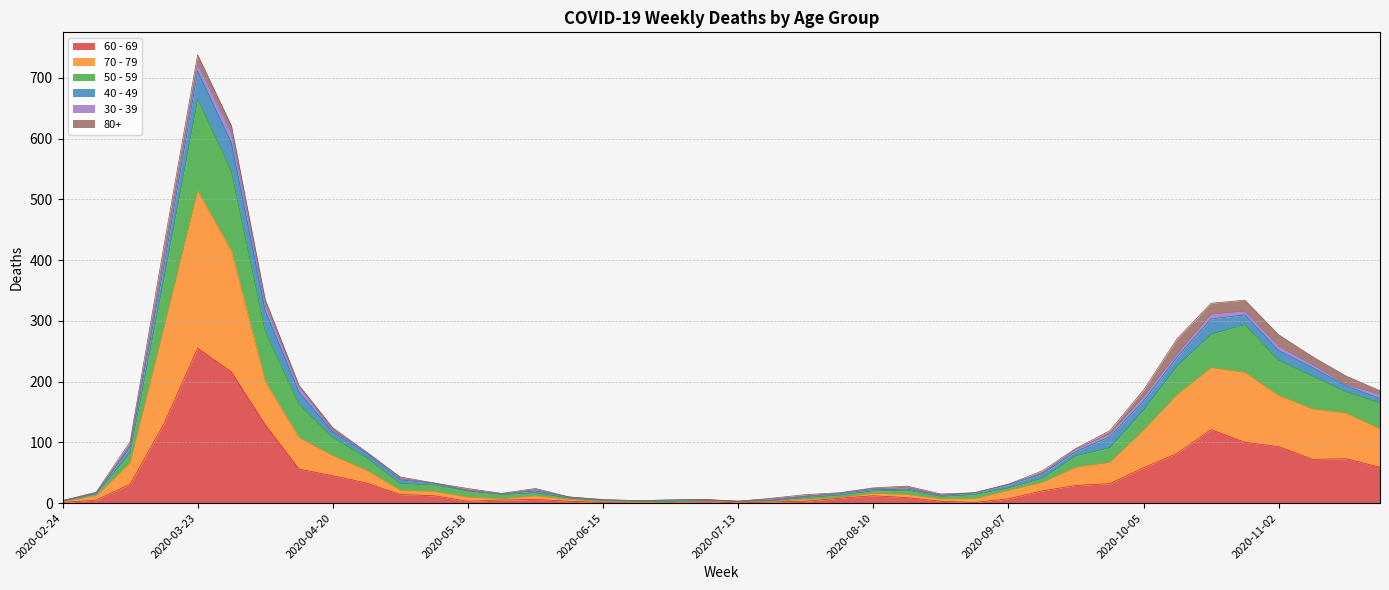

How many lines are shown in the chart?

6